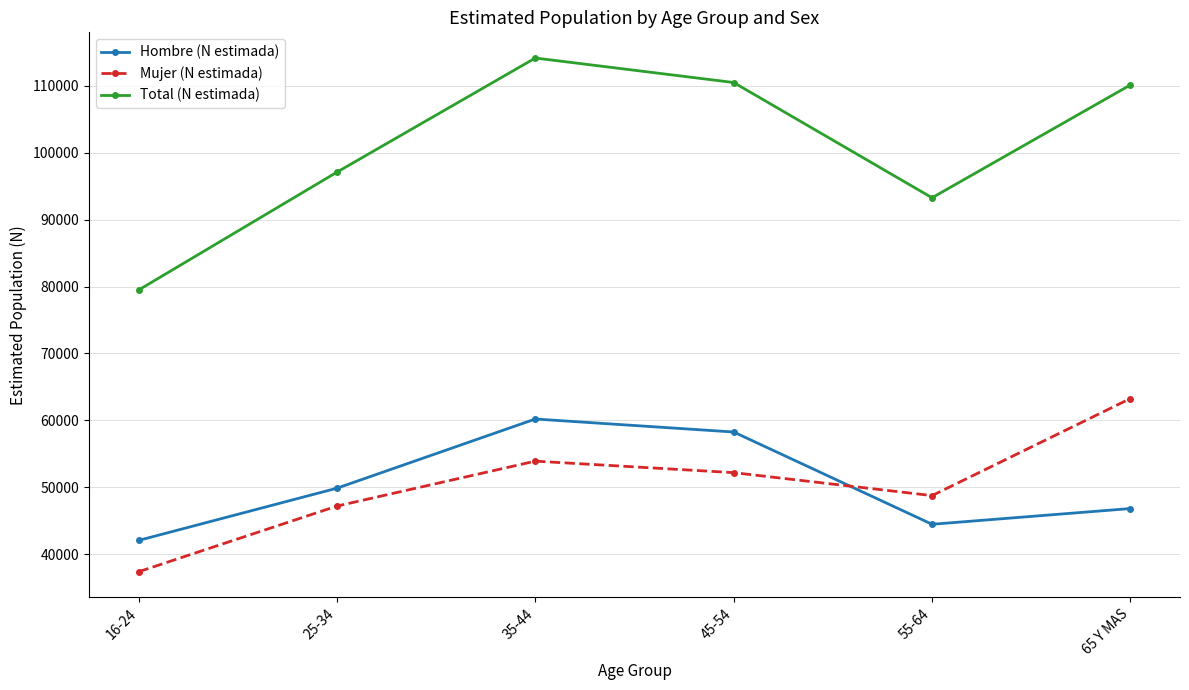

What is the difference between the maximum and minimum values in the Mujer (N estimada) series?

25873